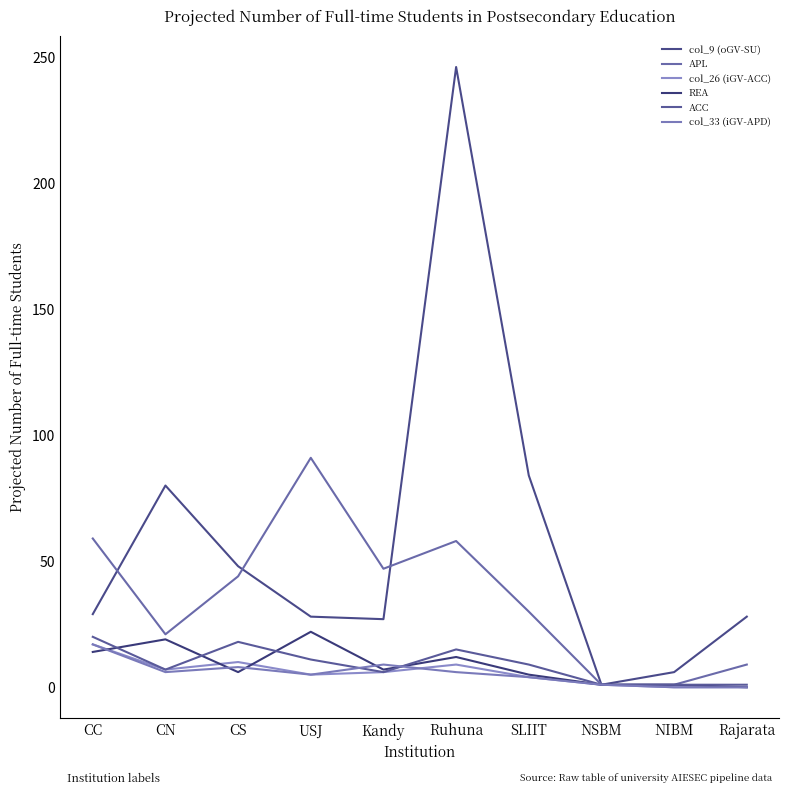

How many ACC values are between 1 and 15?

8